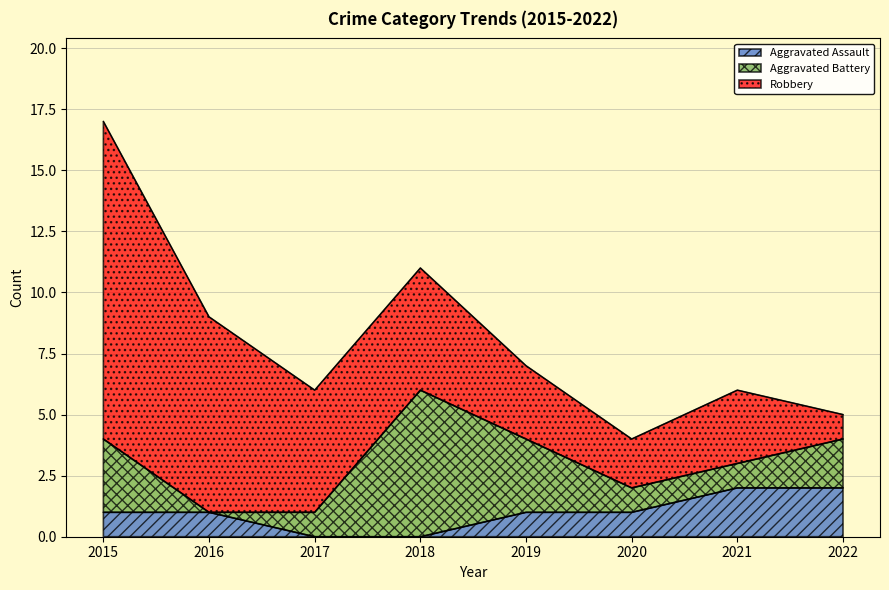

At 2016, list the series in order from largest to smallest.

Robbery, Aggravated Assault, Aggravated Battery